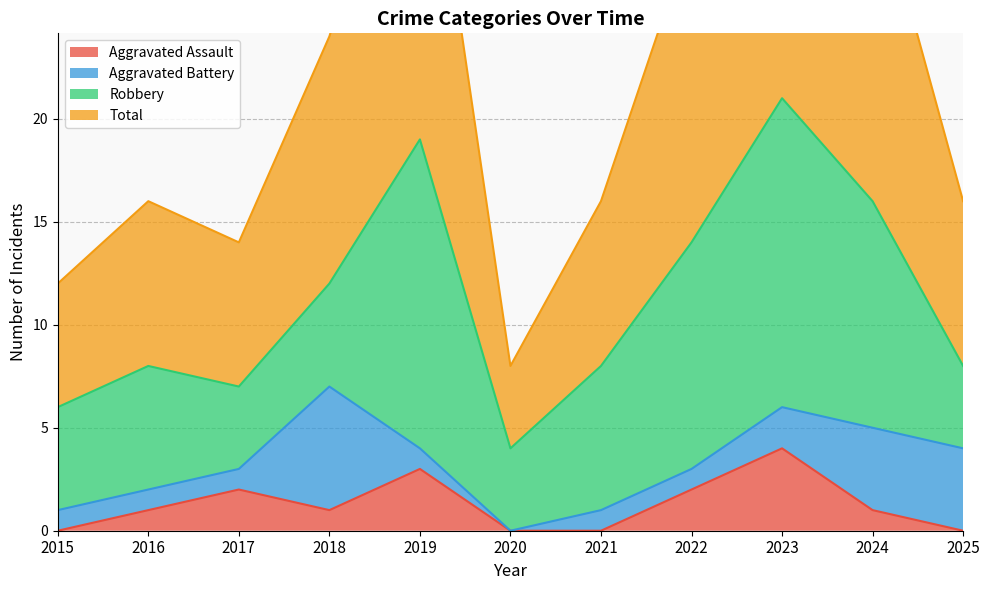

Which has a higher value, 2023 or 2015?

2023